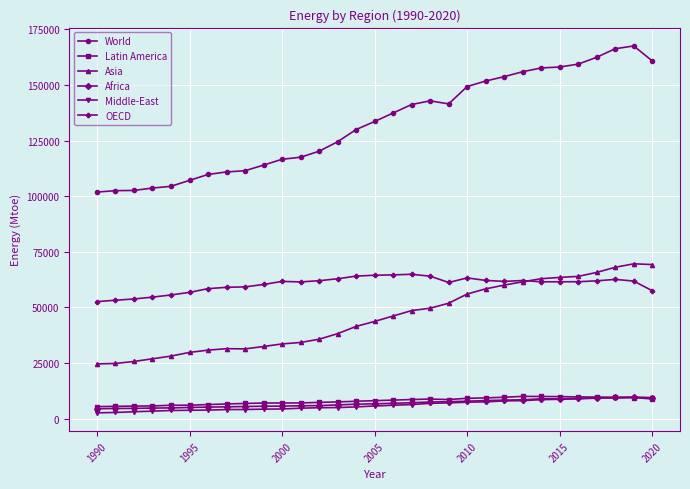

At how many categories does at least one series exceed 150719?

10